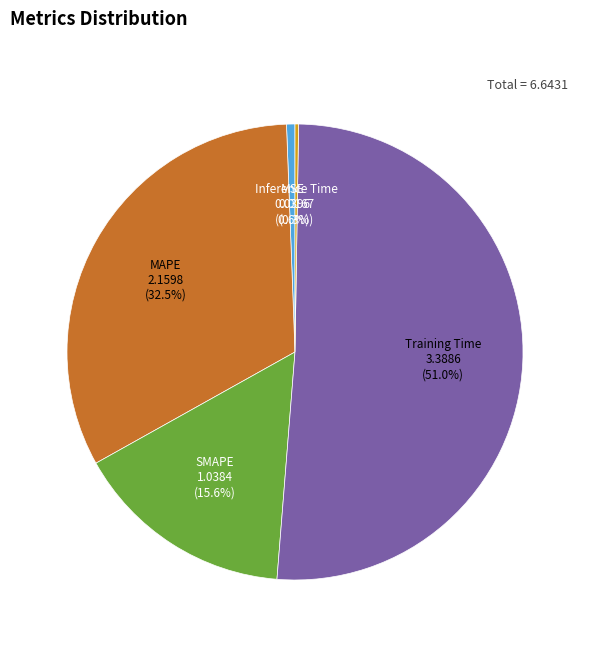

To the nearest percent, what portion does MSE represent?

1%